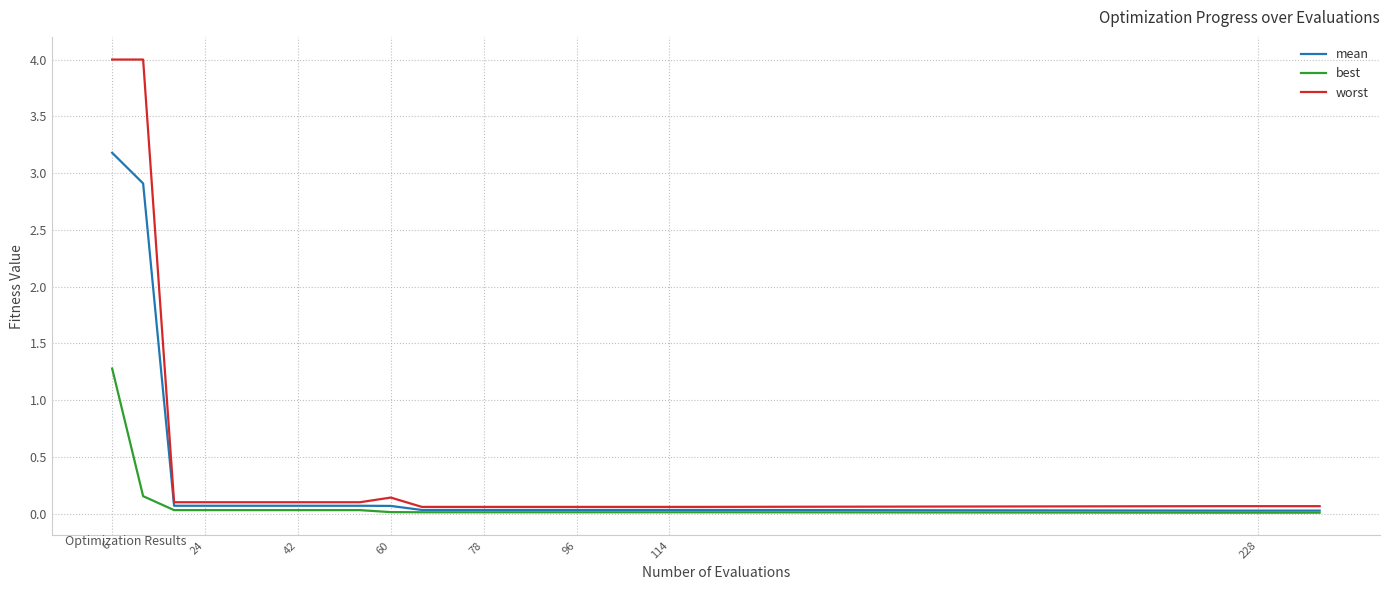

Which series has the widest spread of values?

worst